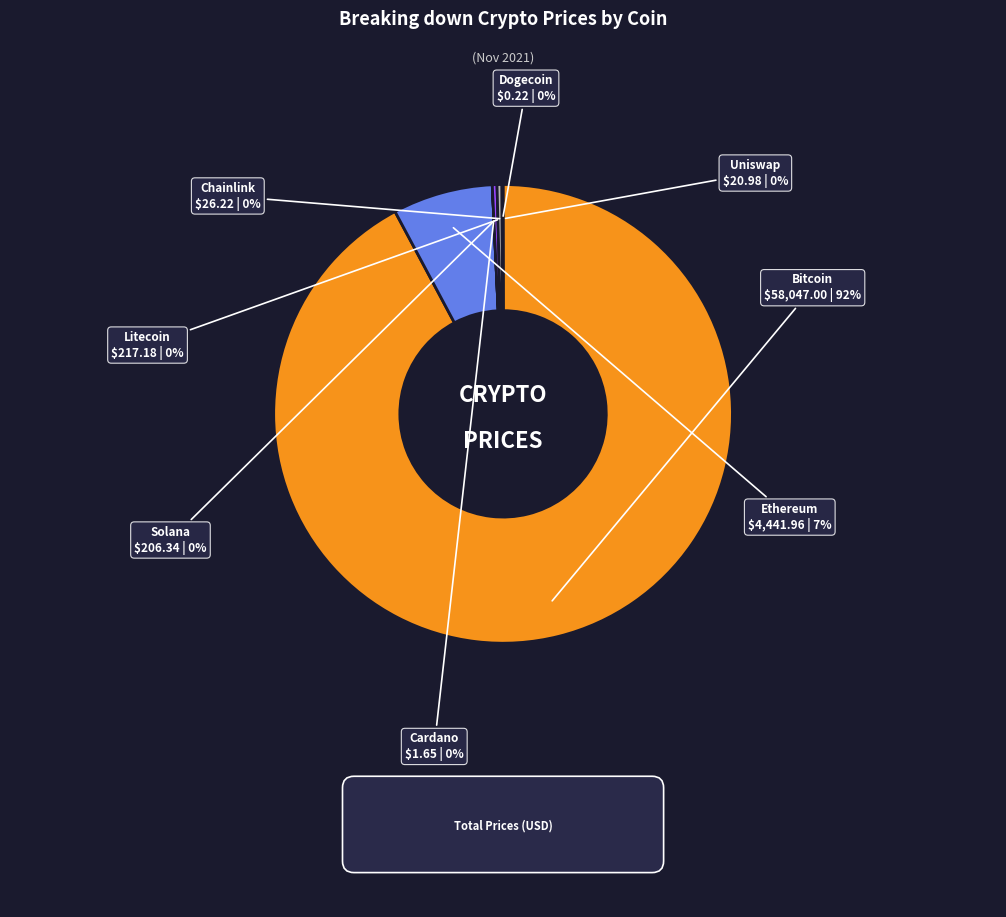

Does any single category account for the majority?

Yes